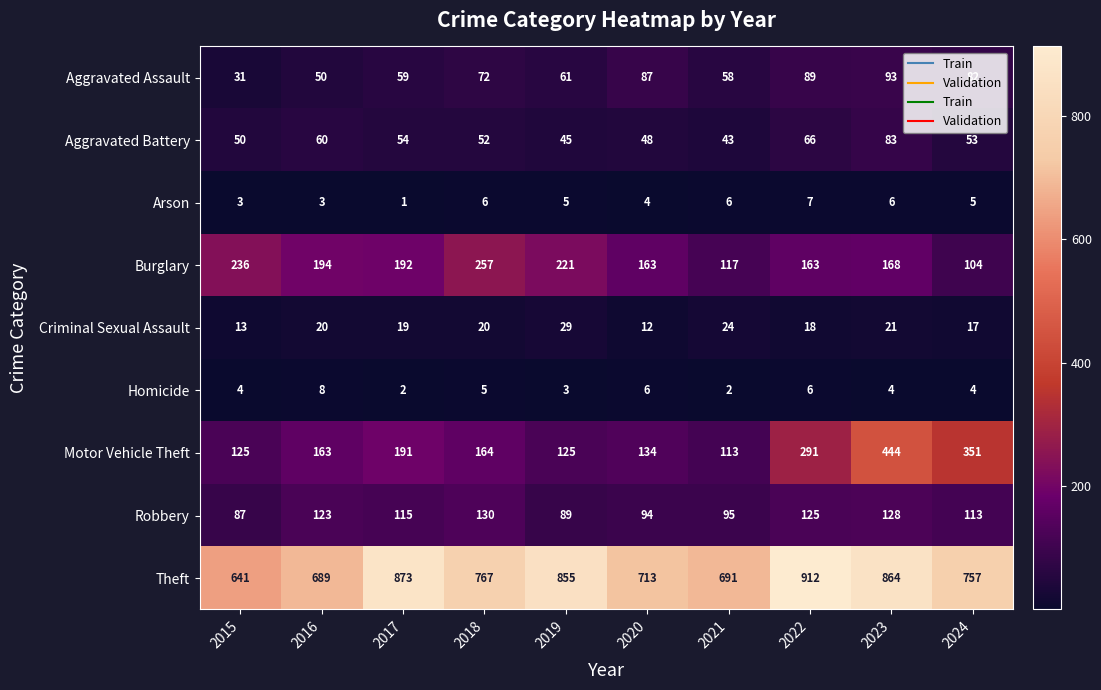

Which series has the largest total across all categories?

Theft